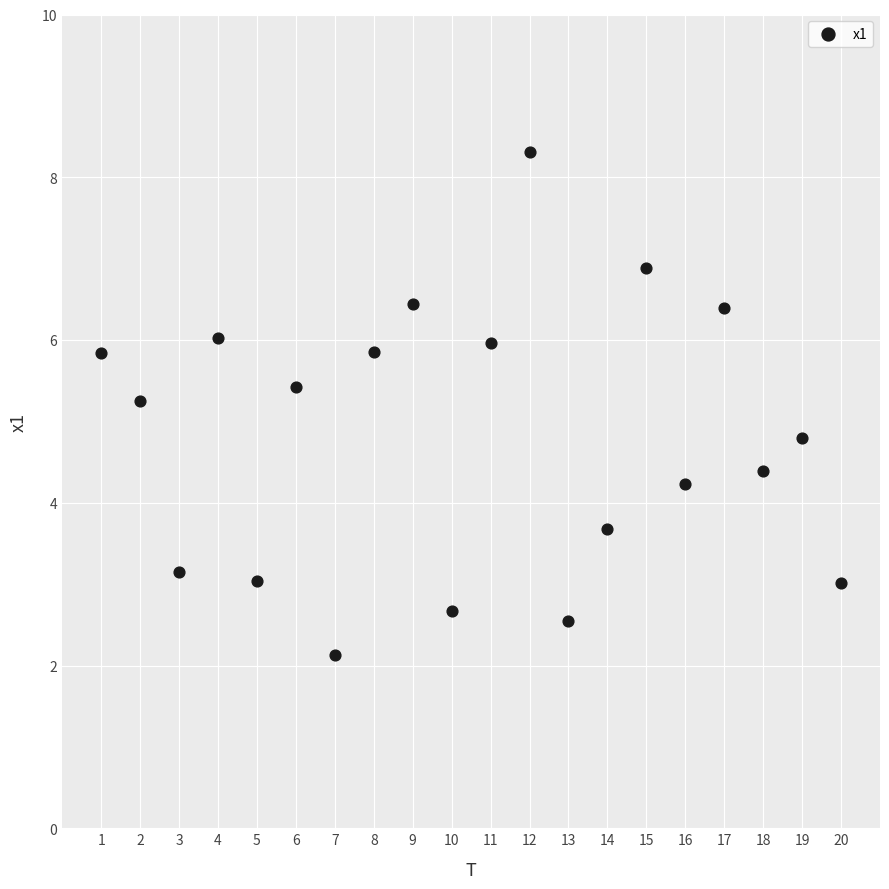

What is the range of X values (max minus min)?

19.0